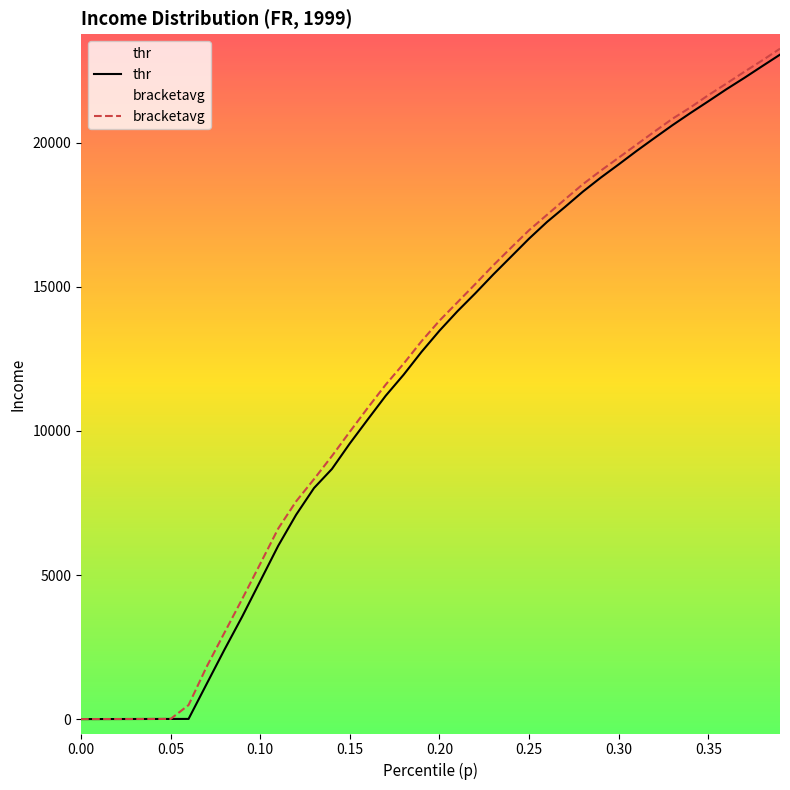

Which series has the largest range (max minus min)?

bracketavg